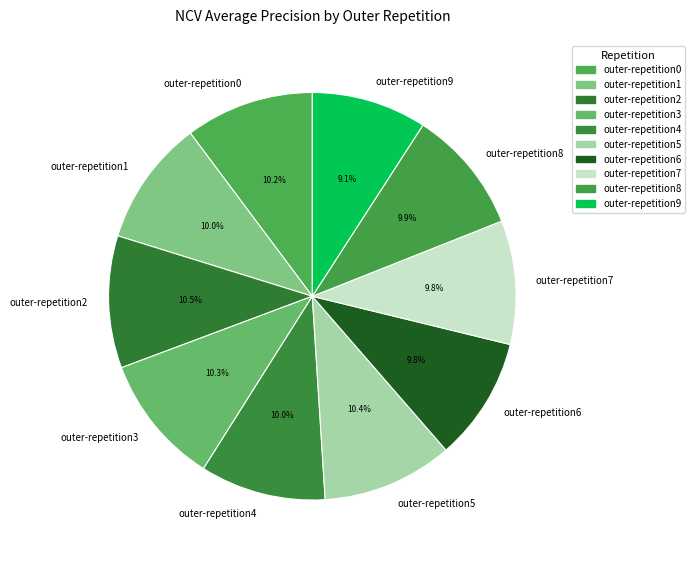

What percentage is the outer-repetition3 slice, to the nearest percent?

10%